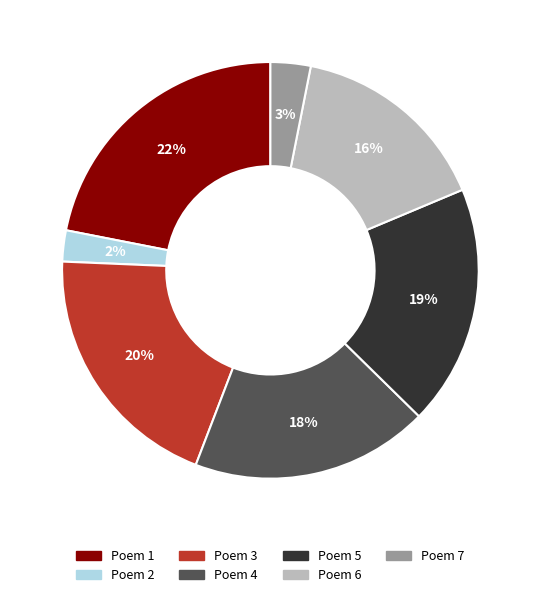

Does any single category account for the majority?

No